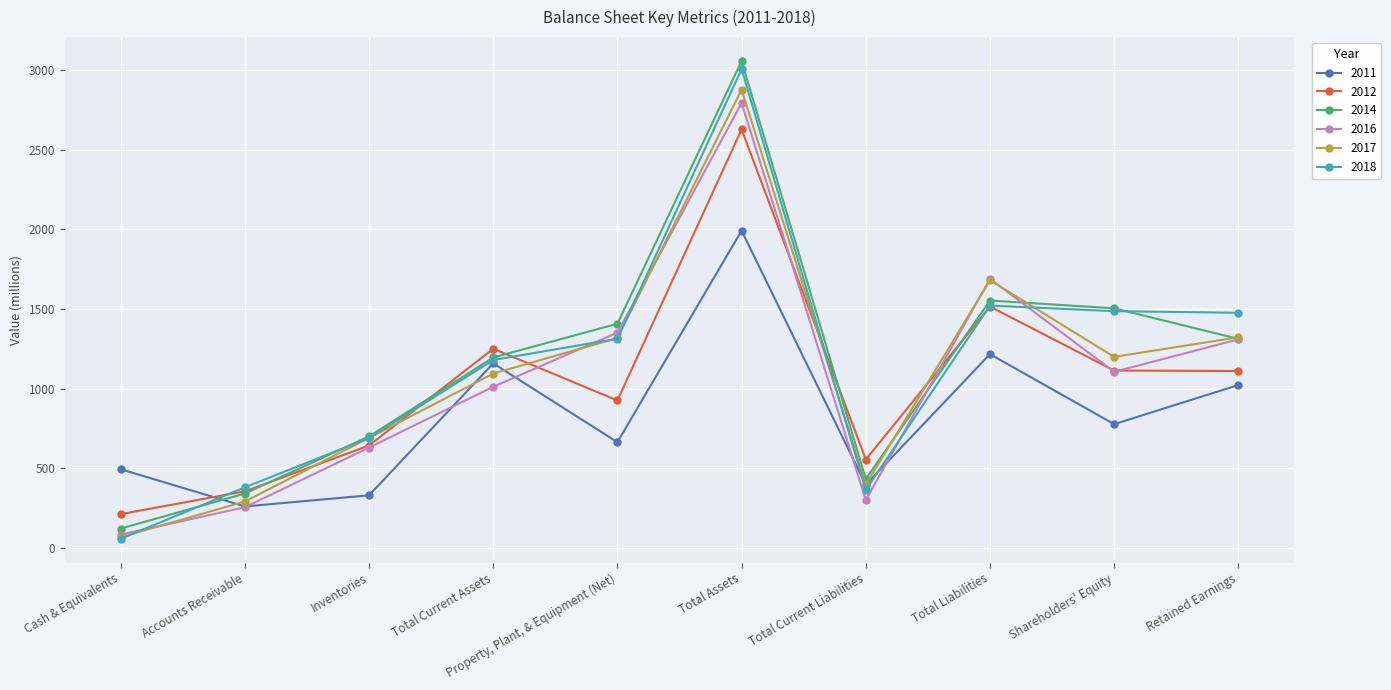

What is the maximum value shown in the chart?

3058